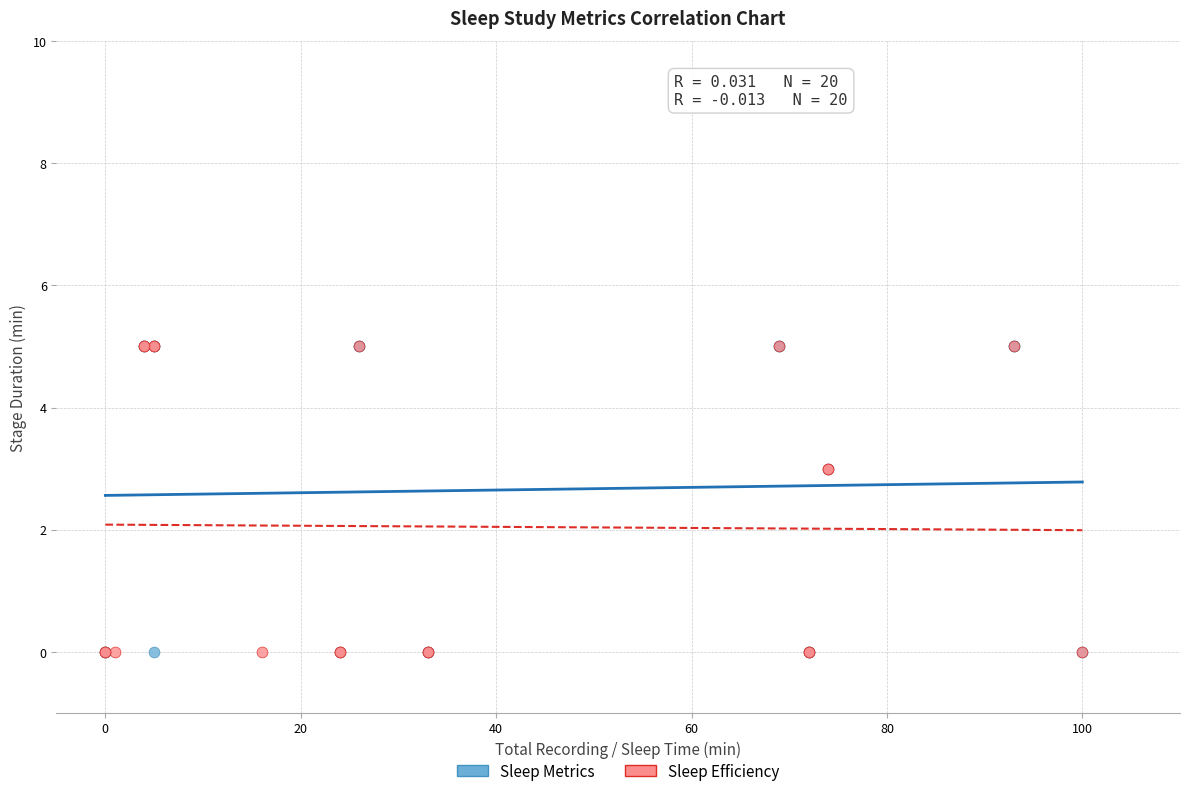

What are all the series names shown in the legend?

Sleep Metrics, Sleep Efficiency